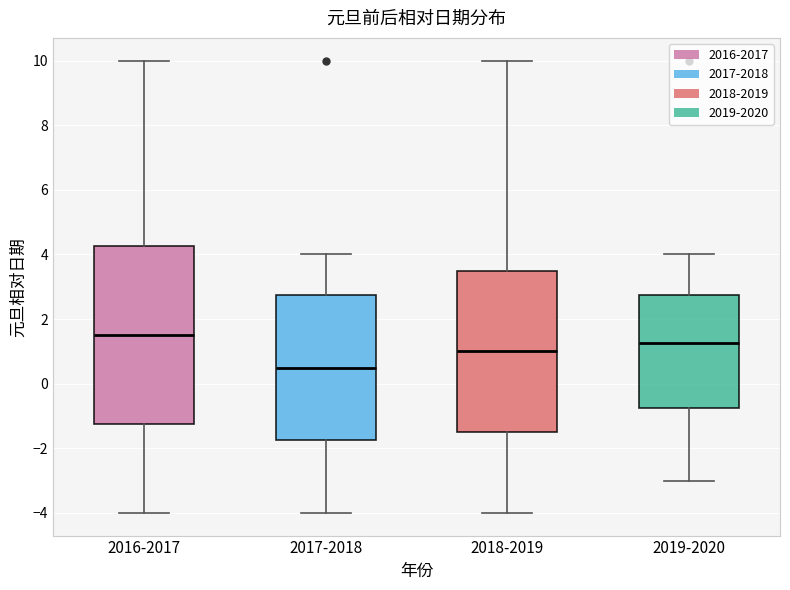

Which box's median line is the lowest?

2017-2018